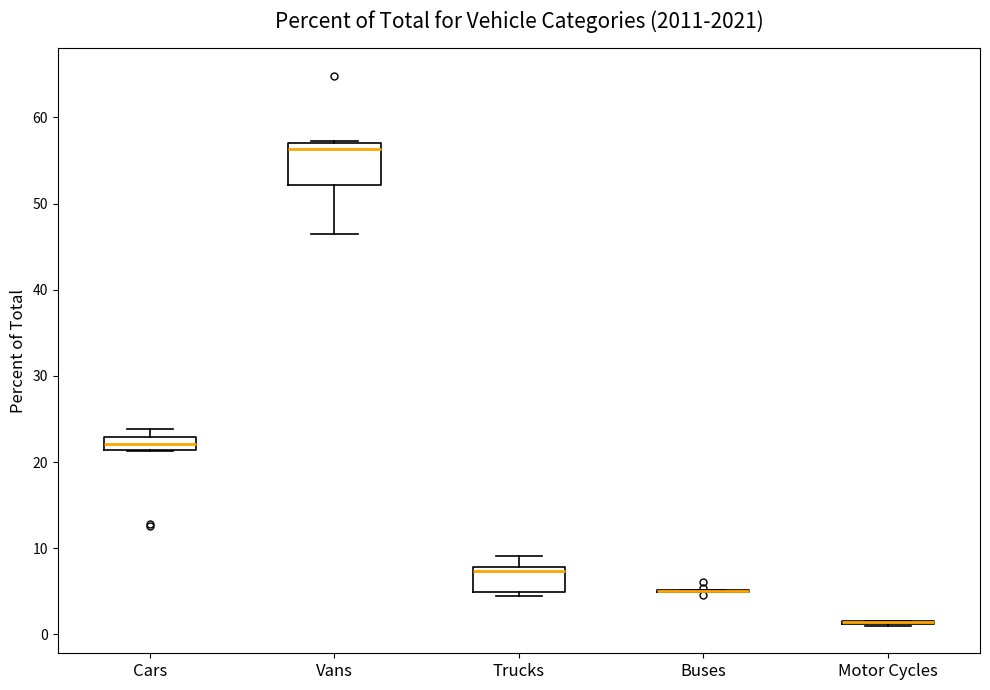

Where is the upper edge of the box for Cars on the y-axis? The values are not printed on the chart, so give them approximately, as read against the axis.

23